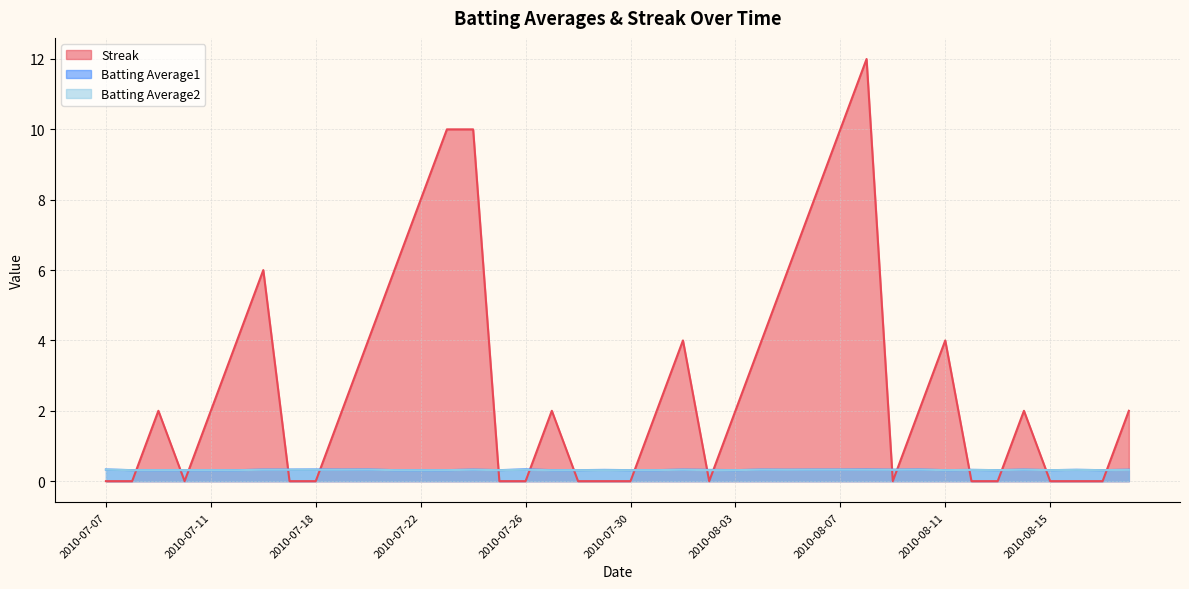

Rank the series by their maximum value, from lowest to highest.

Batting Average2, Batting Average1, Streak